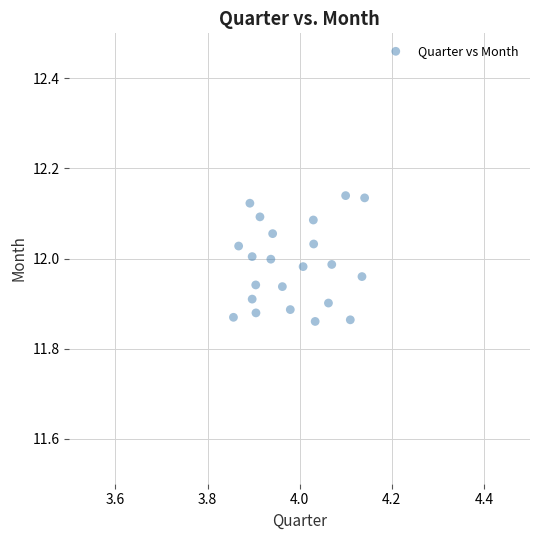

What is the range of Y values (max minus min)?

0.3